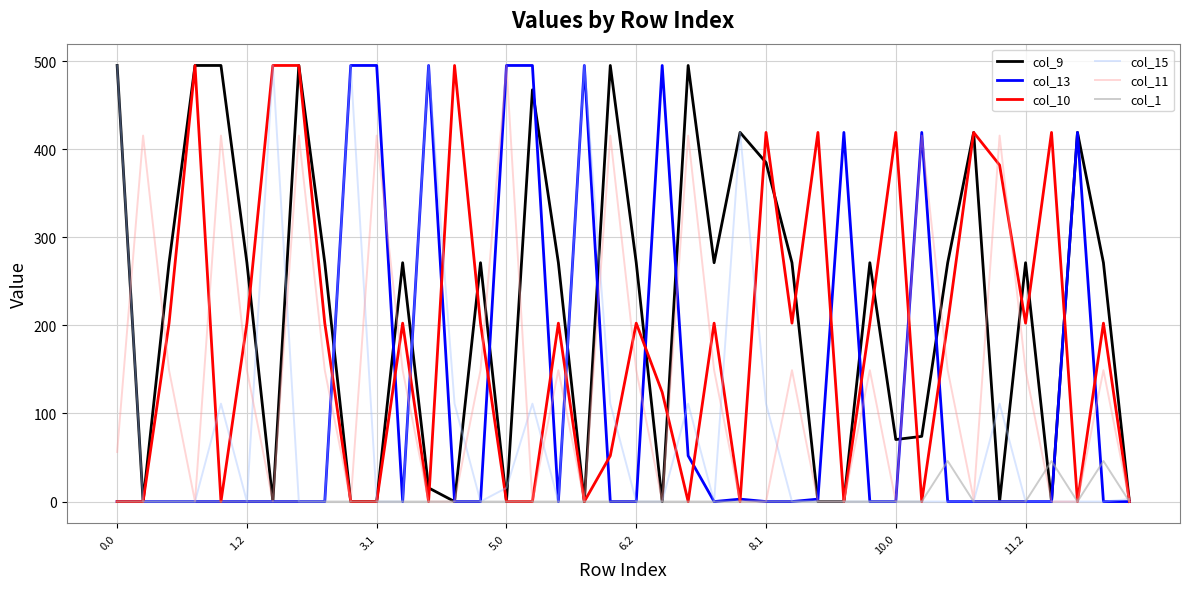

Between which two adjacent categories do col_10 and col_13 first intersect?

8 and 9